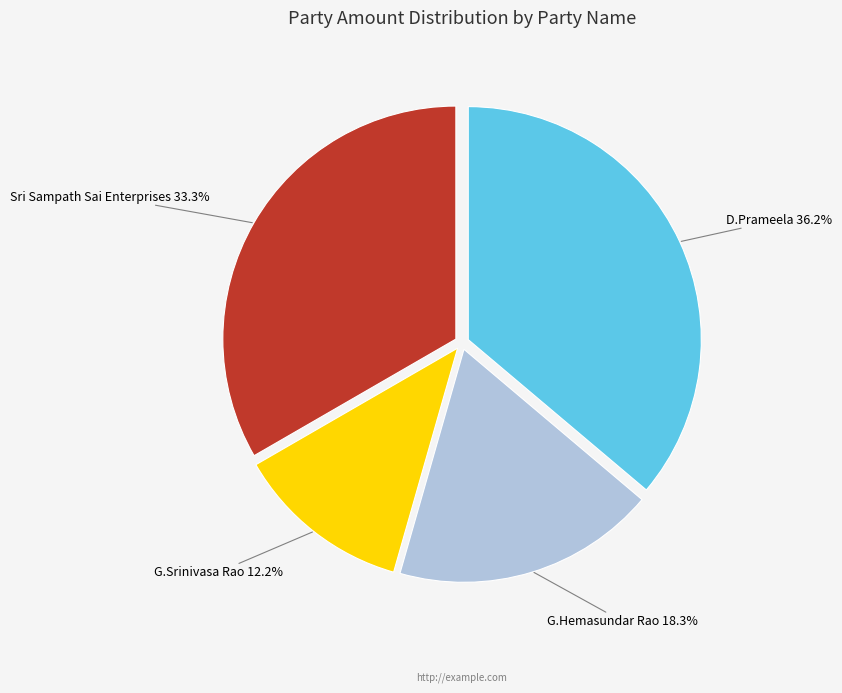

Rank the categories by value from highest to lowest.

D.Prameela, Sri Sampath Sai Enterprises, G.Hemasundar Rao, G.Srinivasa Rao